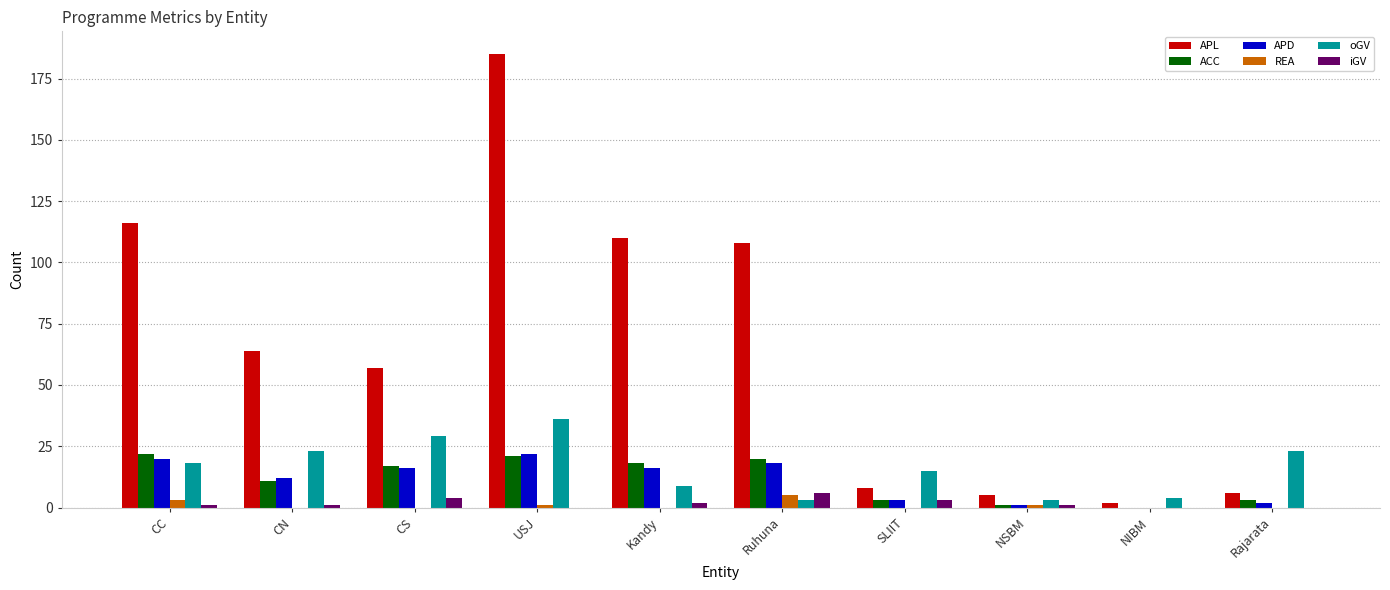

Is it true that oGV equals 36 at USJ?

True